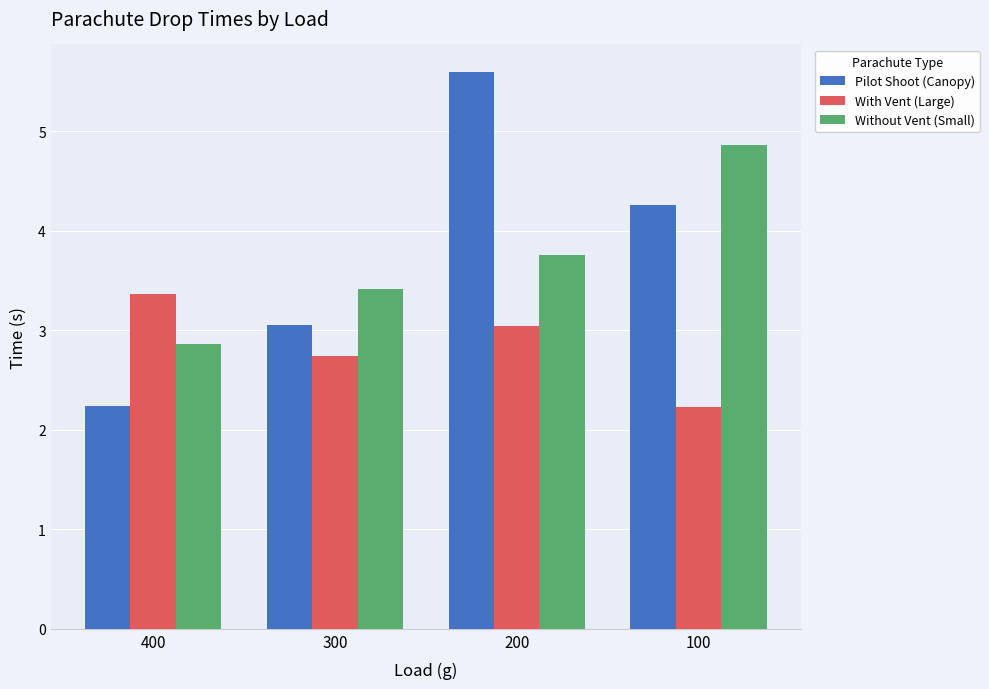

List the series in order of their peak value, lowest first.

With Vent (Large), Without Vent (Small), Pilot Shoot (Canopy)